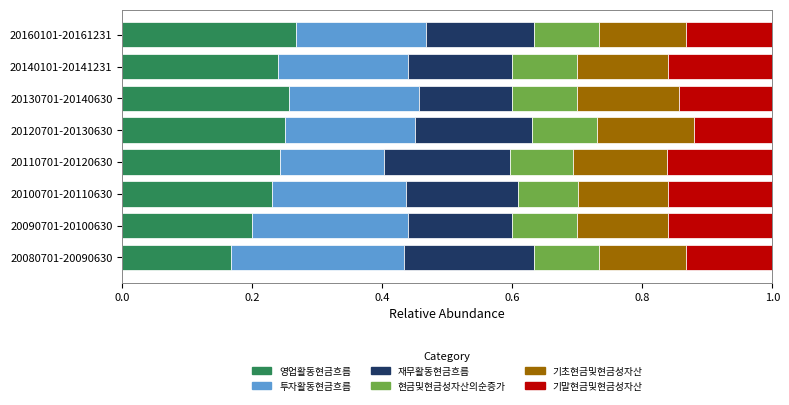

True or false: 영업활동현금흐름 has a value of 0.2 at 20080701-20090630.

True